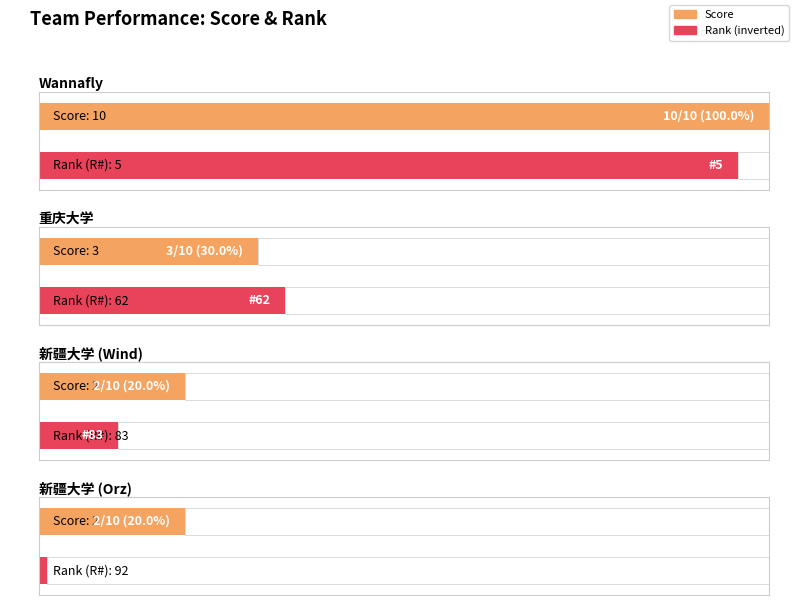

Reading right to left, extract all data points from this chart.

Score: 新疆大学 (Orz)=2	新疆大学 (Wind)=2	重庆大学=3	Wannafly=10
R#: 新疆大学 (Orz)=92	新疆大学 (Wind)=83	重庆大学=62	Wannafly=5